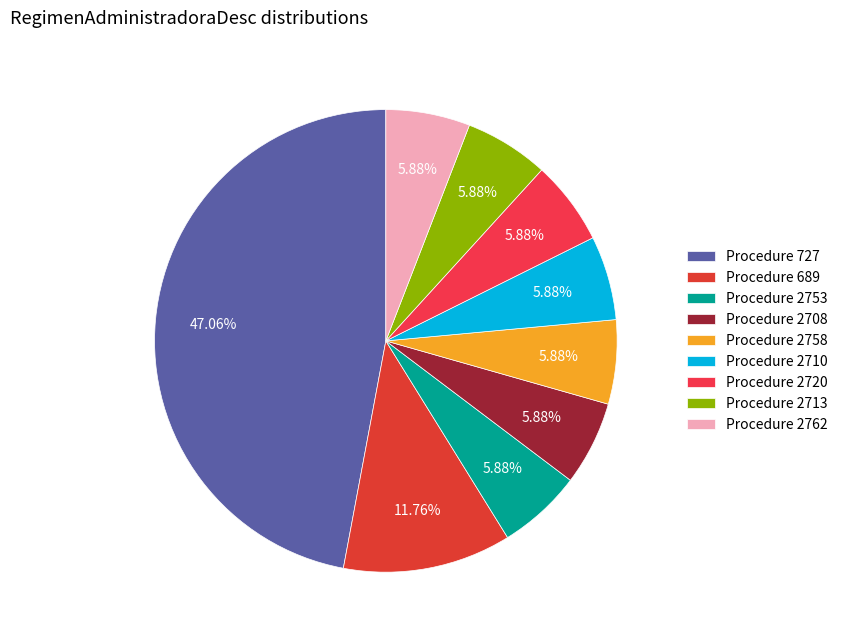

How many slices are in this pie chart?

9